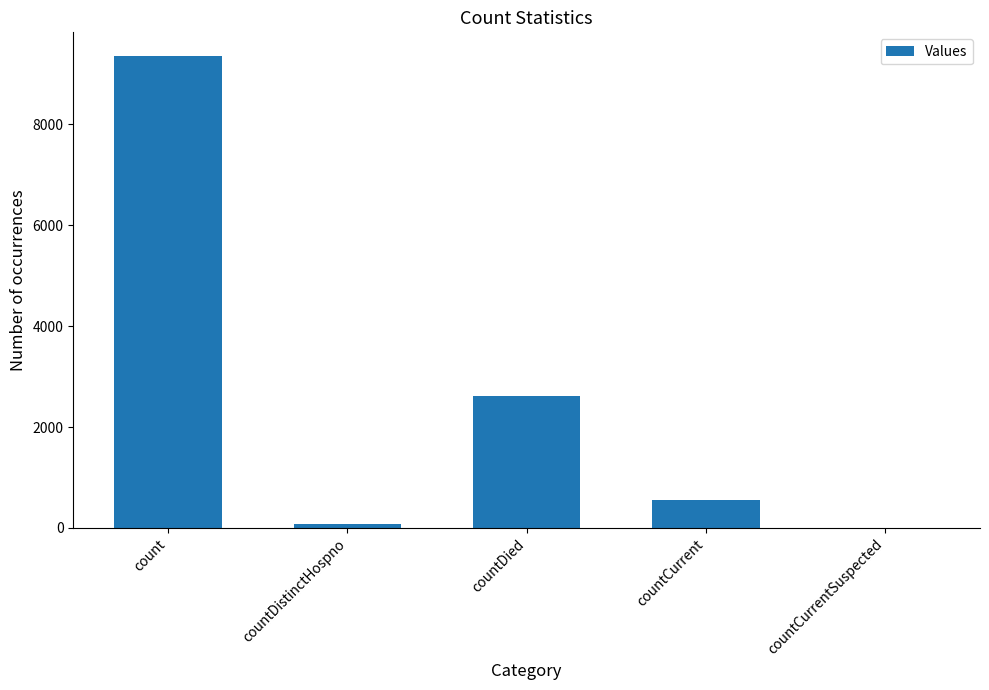

What is the maximum value shown in the chart?

9356